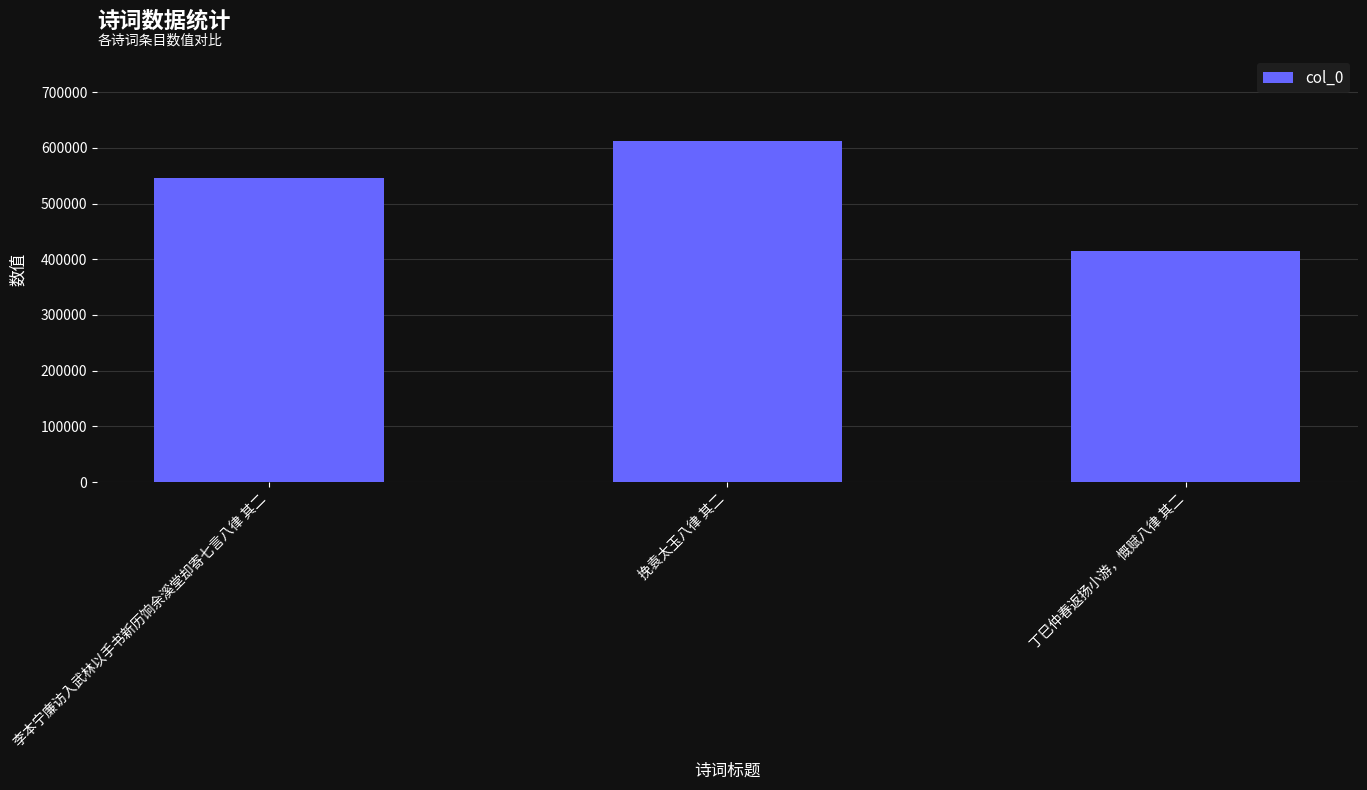

What is the difference between the maximum and minimum values?

197048